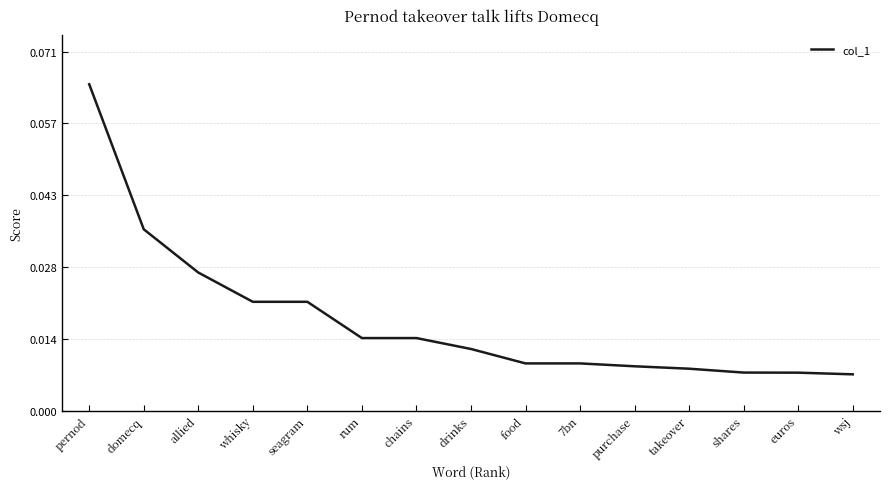

Is it true that the value at domecq is 0.1?

False